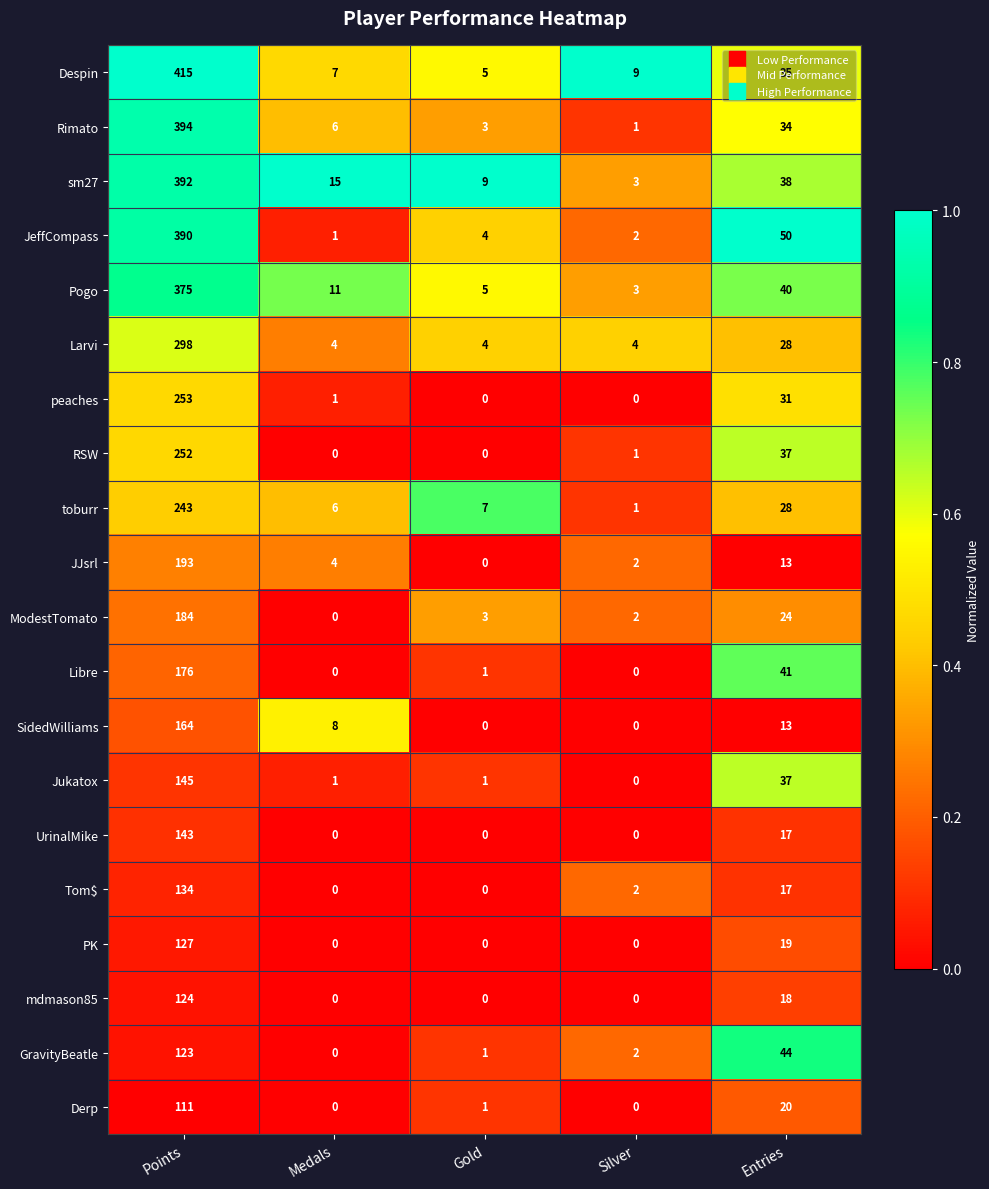

Which series has the largest total across all categories?

Despin